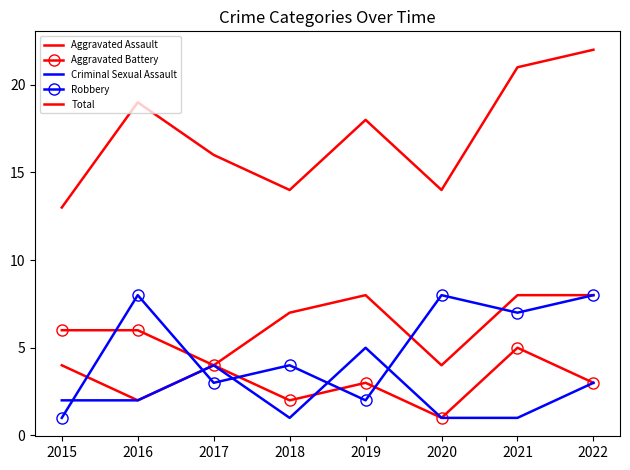

What are all the series names shown in the legend?

Aggravated Assault, Aggravated Battery, Criminal Sexual Assault, Robbery, Total